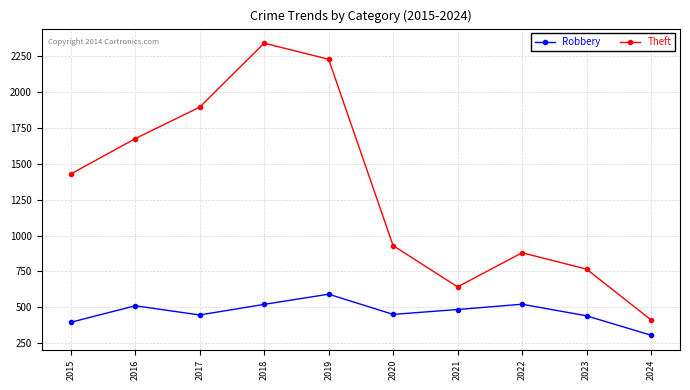

Where is the first local minimum for Theft?

2021